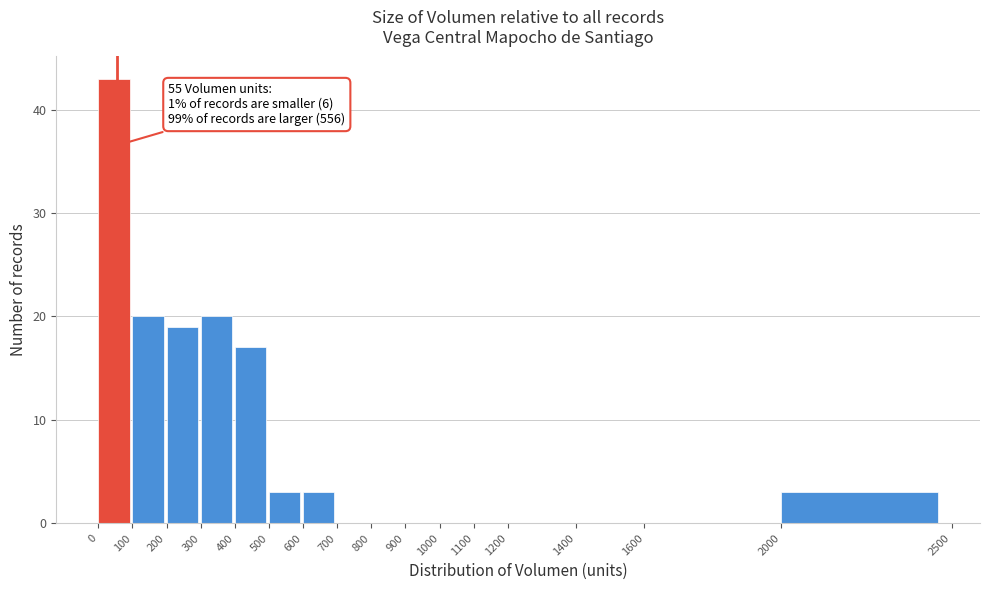

Over which range of the x-axis is the bar tallest?

0 to 100